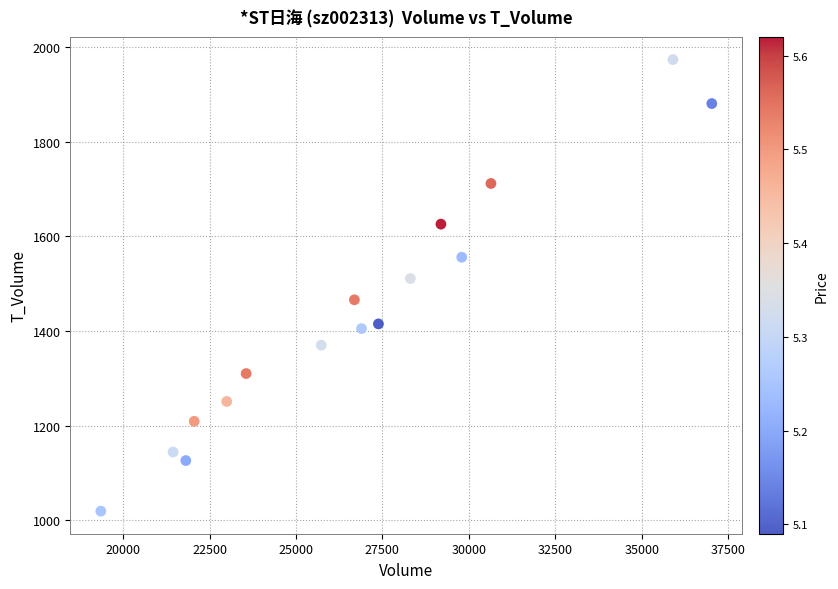

What is the range of X values (max minus min)?

17675